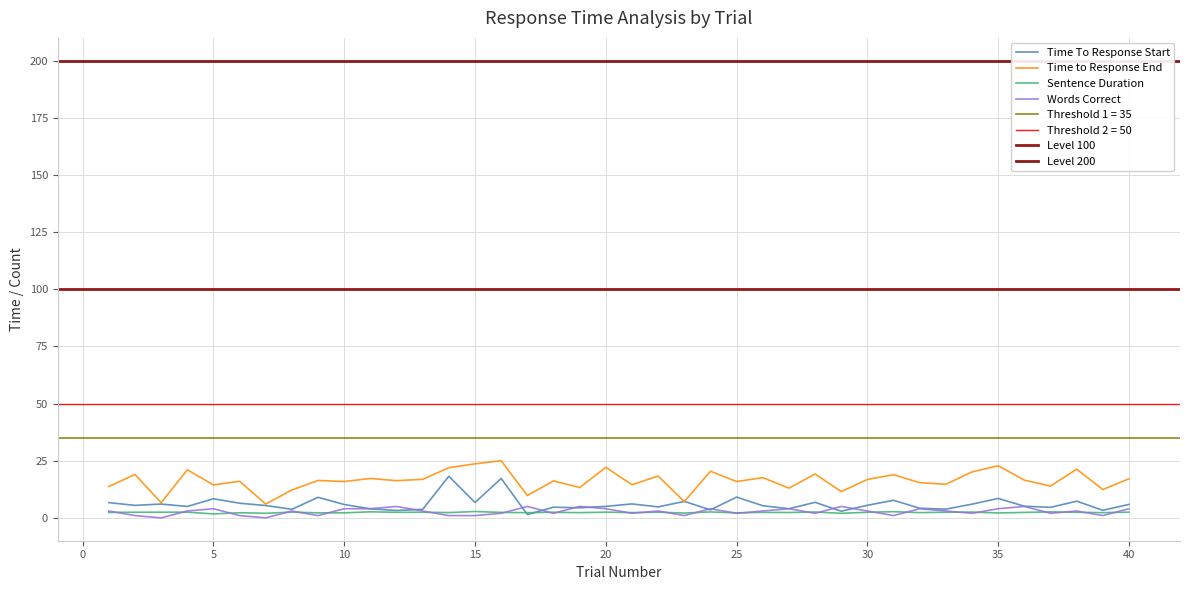

What is the value of the Time to Response End point at the 22nd from the left?

18.3